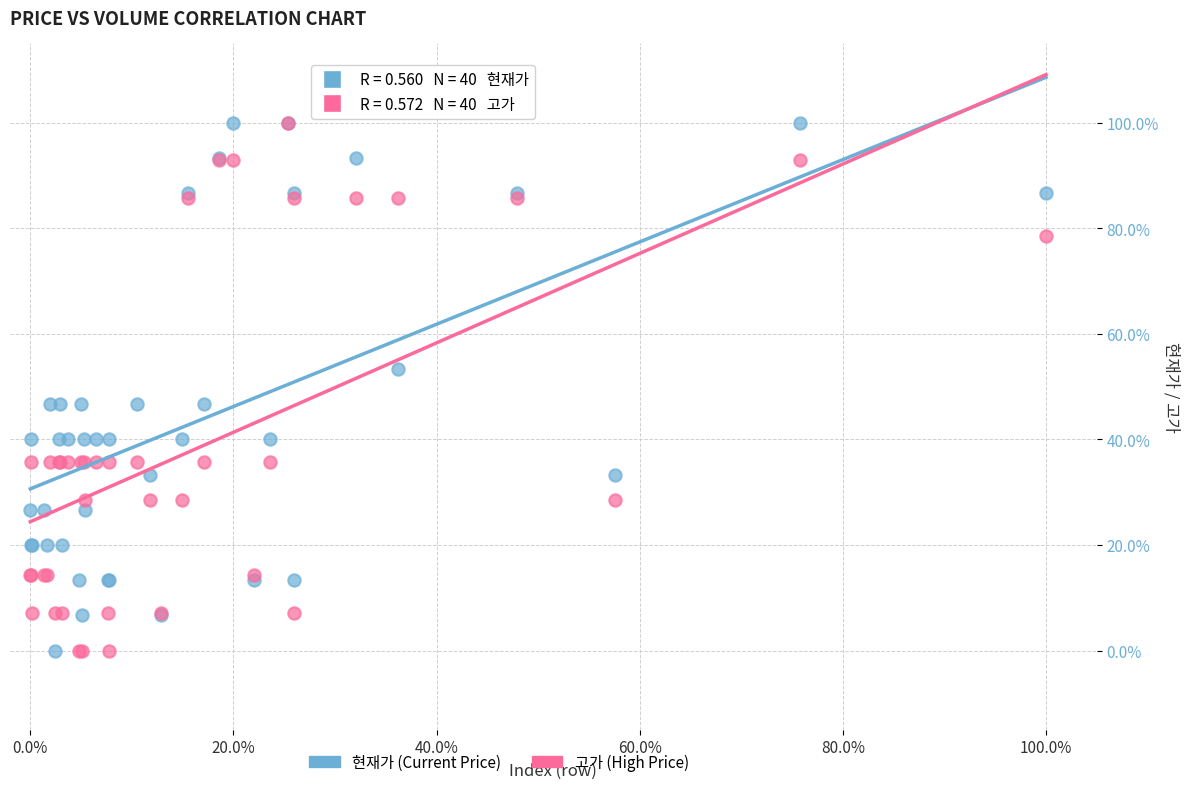

What are all the series names shown in the legend?

현재가 (Current Price), 고가 (High Price)